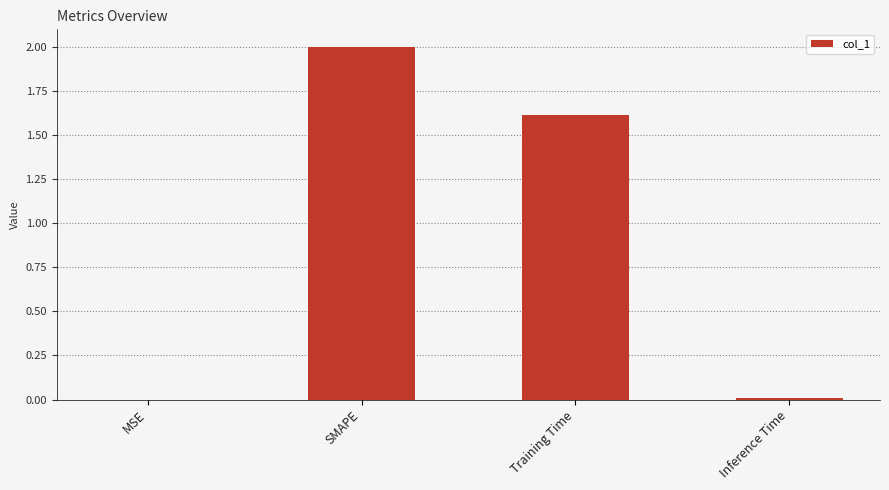

Does the chart contain stacked bars?

No